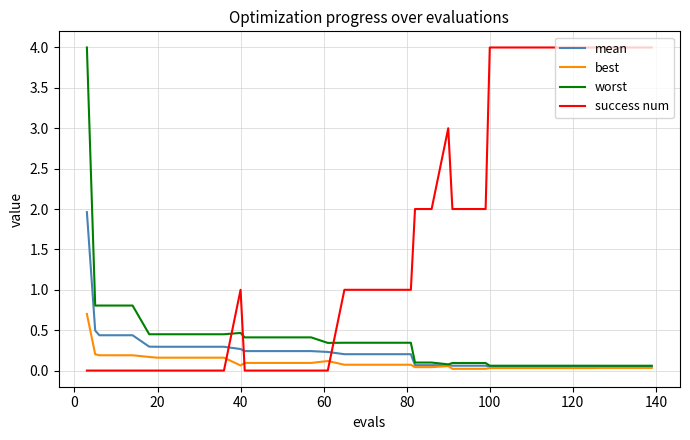

Which series has the largest total across all categories?

success num